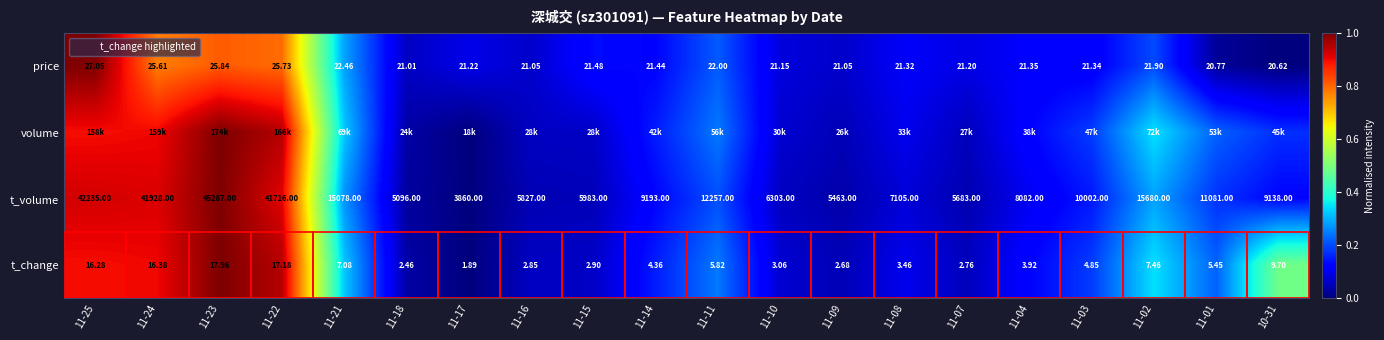

Is it true that t_change equals 0.0 at 11-15?

False